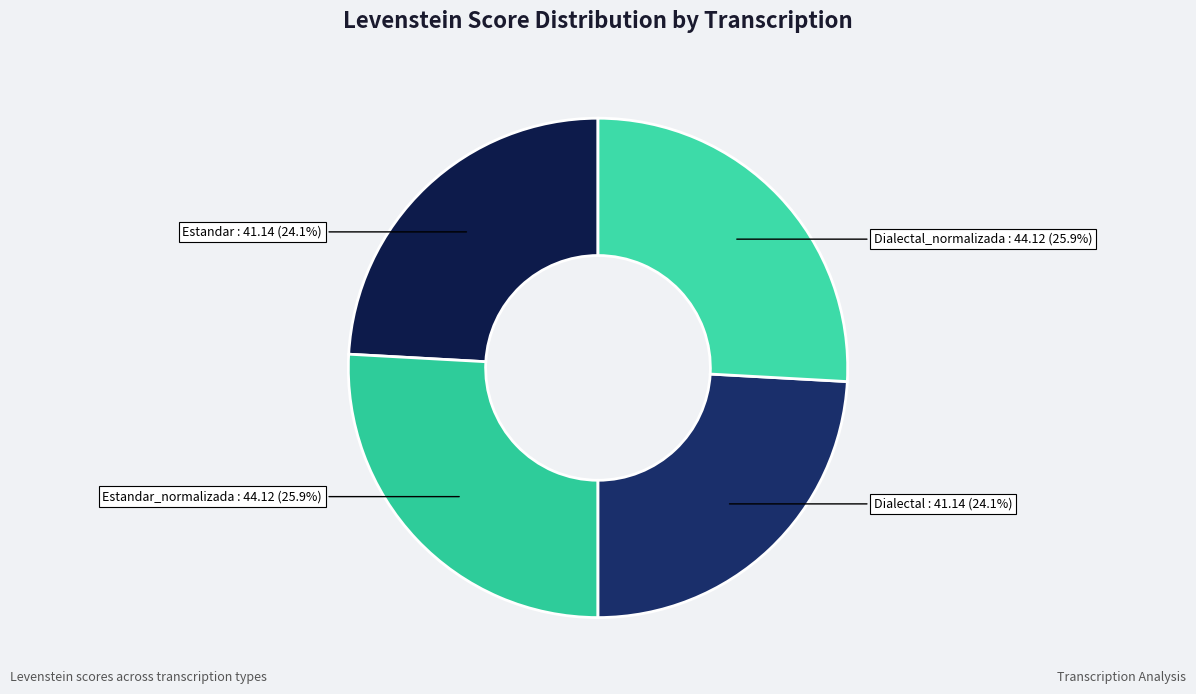

To the nearest percent, what is the difference between the largest and smallest slice percentages?

2%